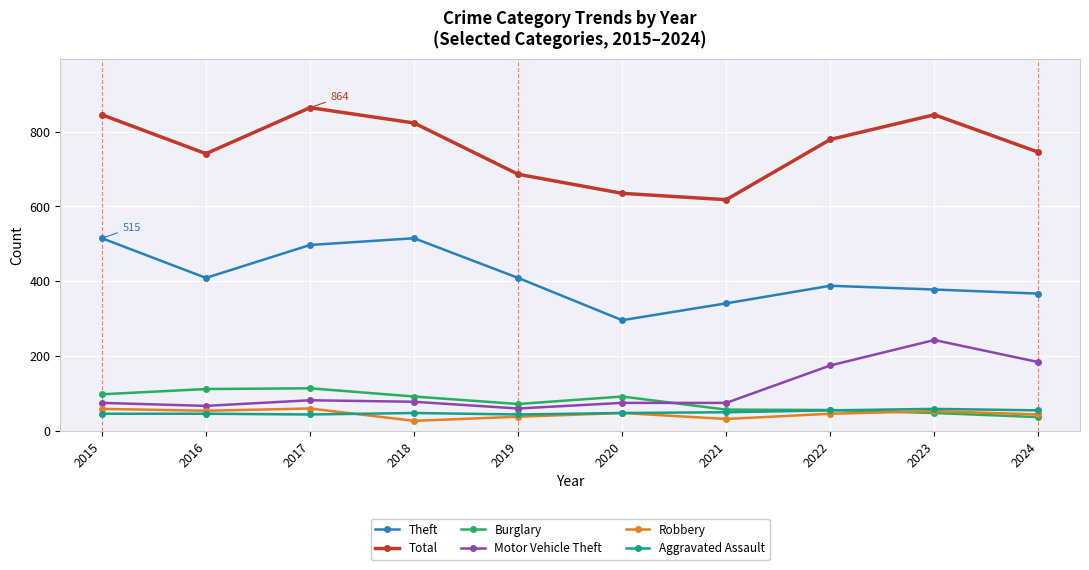

What is the value of the Robbery point at the 6th from the left?

48